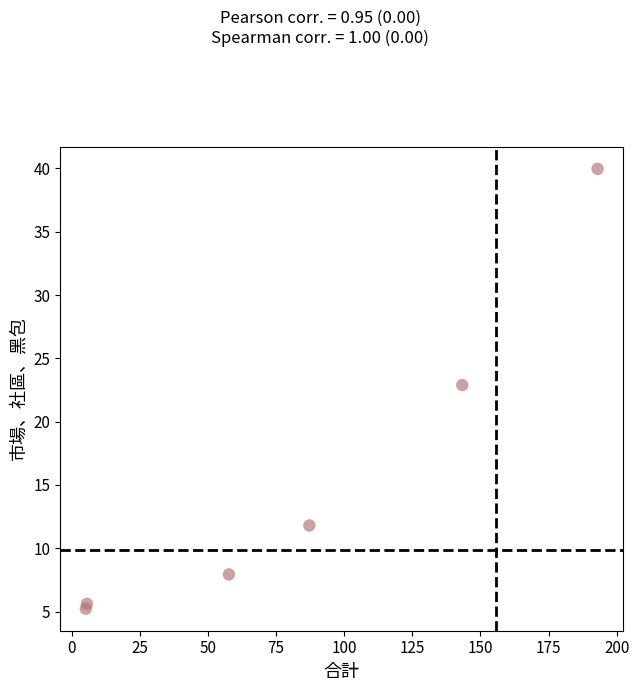

What Y value in the scatter plot is closest to 22?

22.9